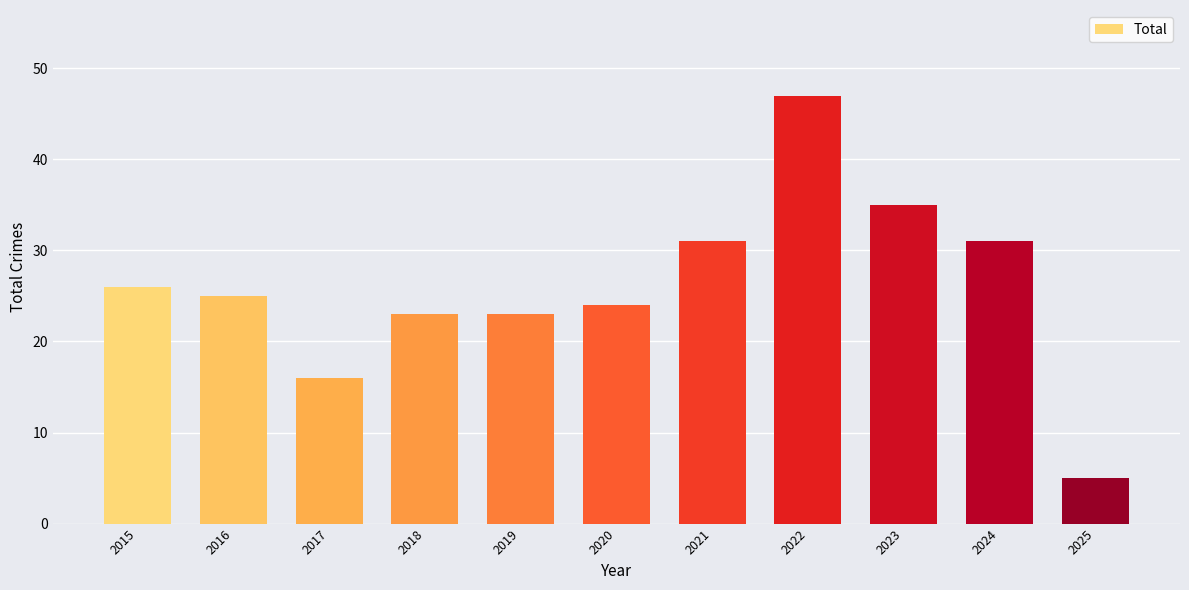

What is the change in value from 2017 to 2019?

+7